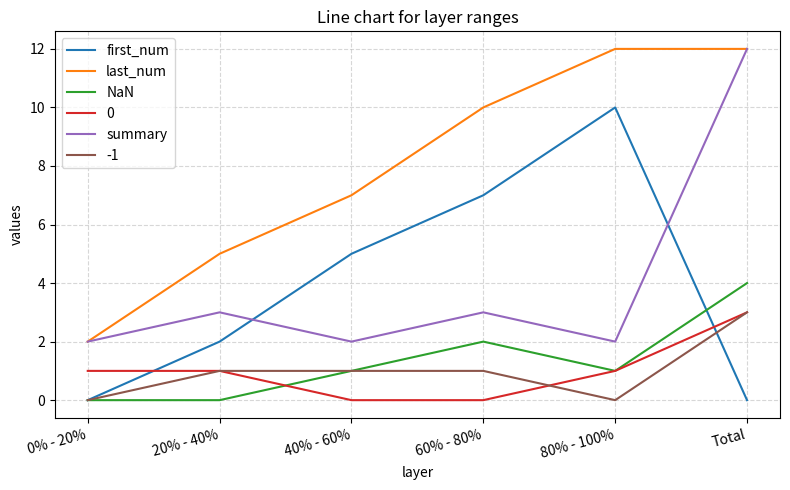

At which category is the sum across all series the highest?

Total